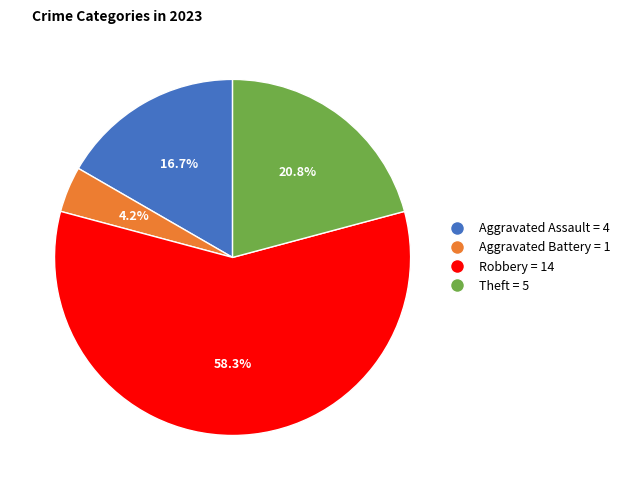

Combined, what portion of the pie is Theft = 5 and Aggravated Assault = 4?

37.5%